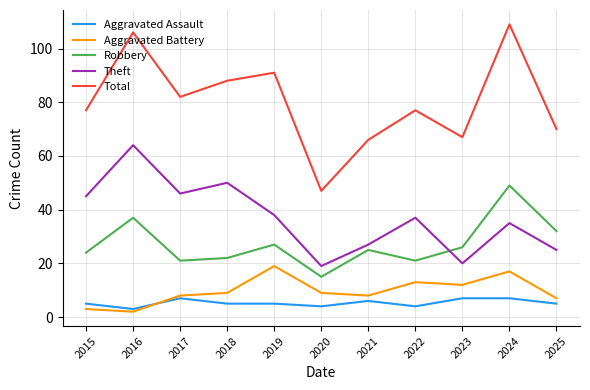

True or false: Aggravated Battery and Robbery cross at least once.

False